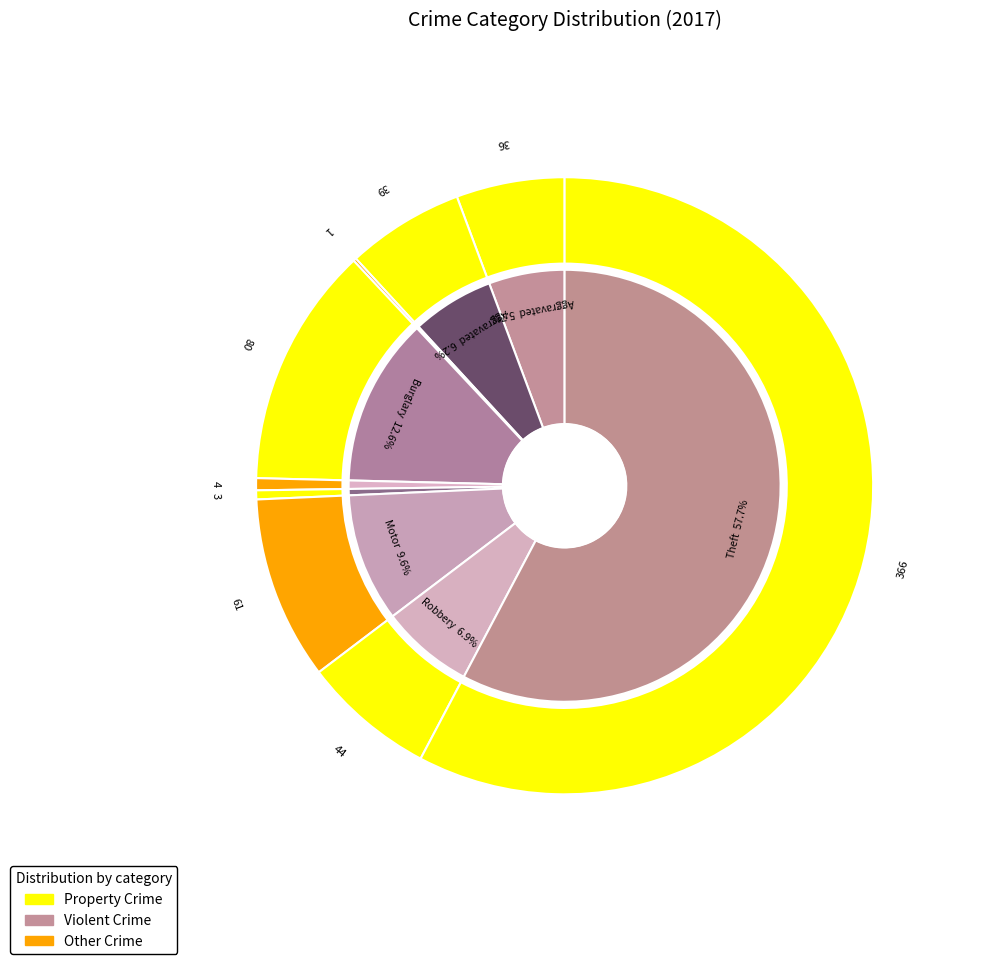

Which has a higher value, Criminal Sexual Assault or Theft?

Theft